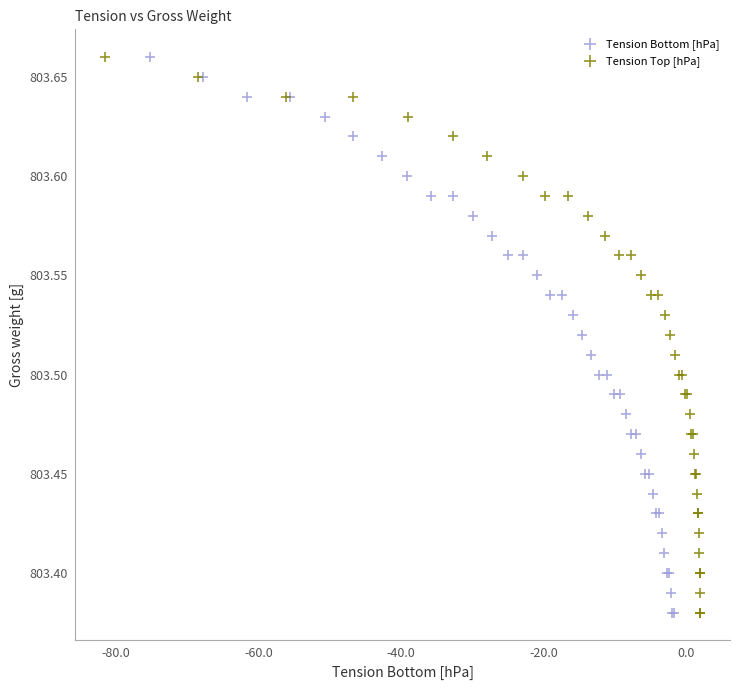

What are all the series names shown in the legend?

Tension Bottom [hPa], Tension Top [hPa]